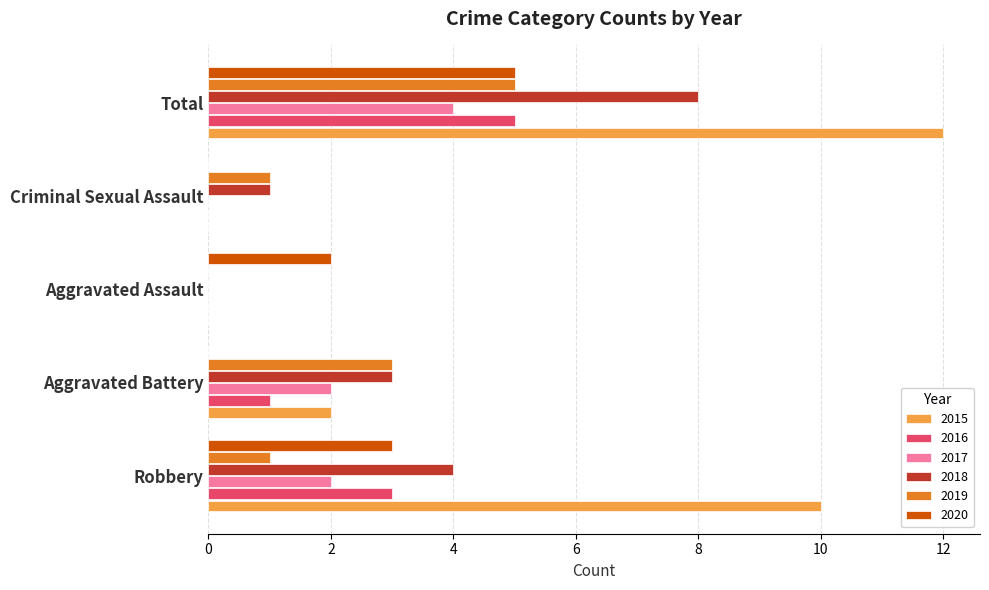

Between Robbery and Aggravated Assault, which series saw the biggest shift?

2015